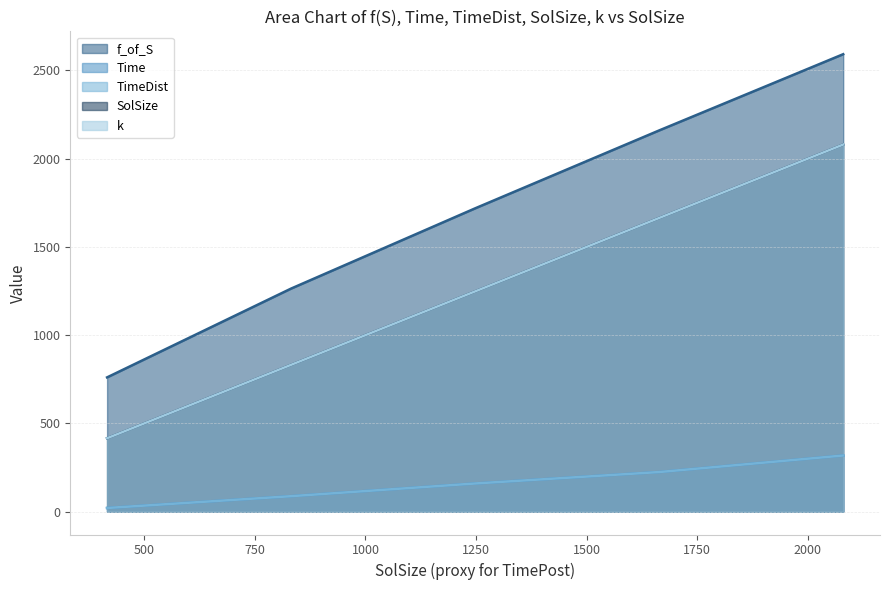

Is it true that SolSize equals 767.1 at 0?

False